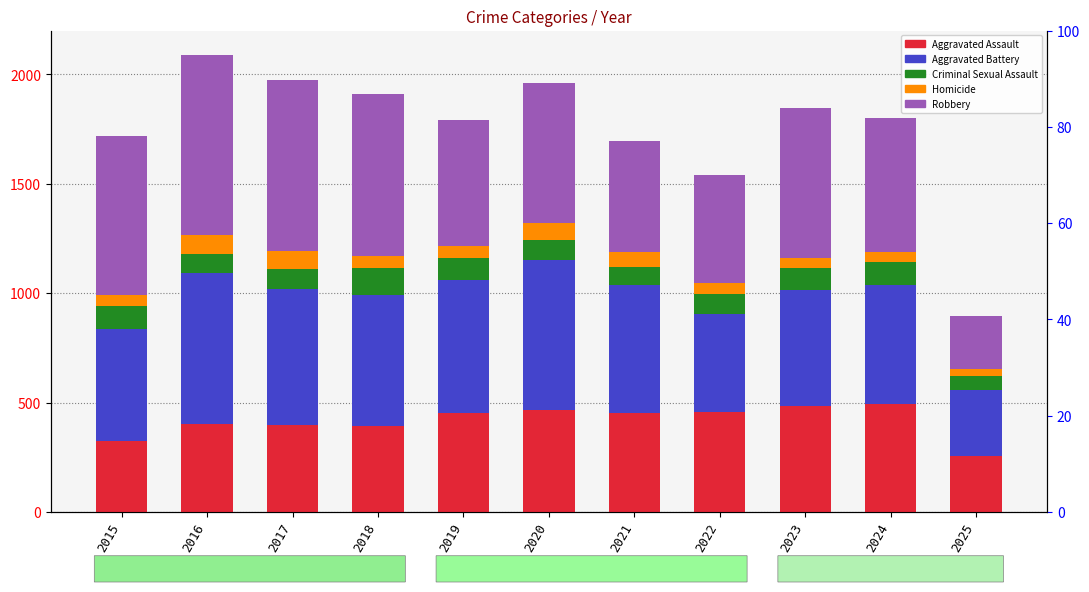

What is the lowest value of the Aggravated Battery series?

301